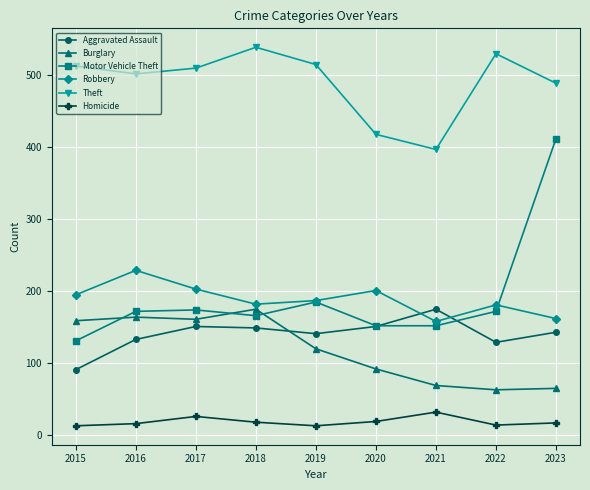

True or false: Aggravated Assault has a value of 151 at 2020.

True